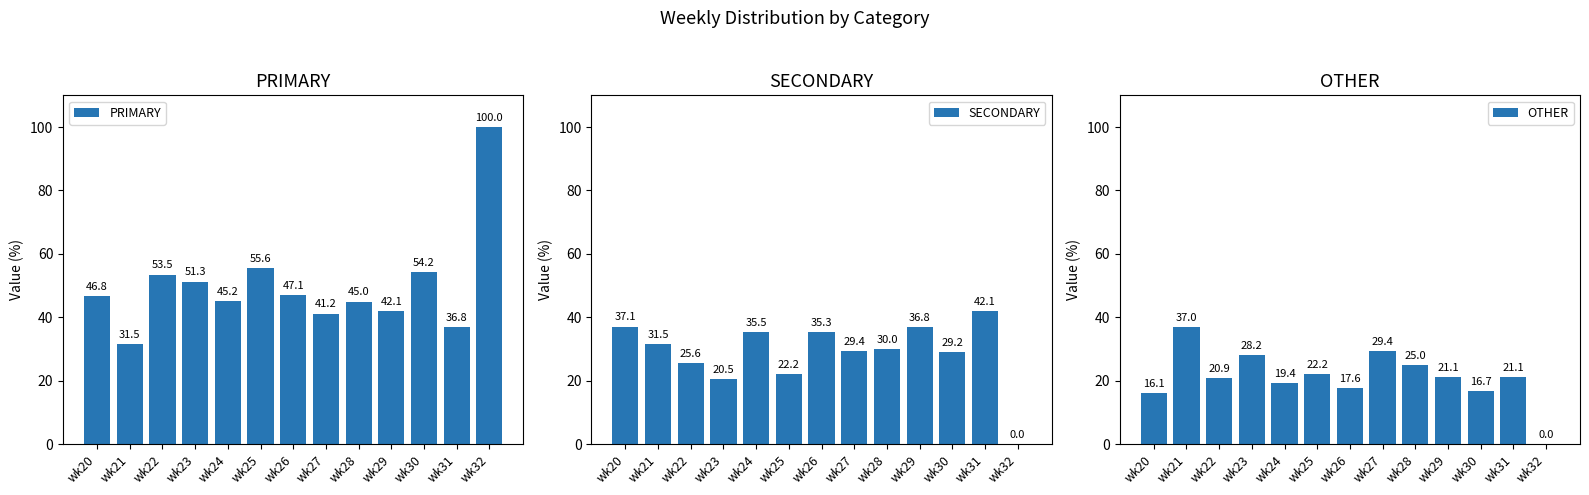

The SECONDARY series shows 11.2 at wk20. True or false?

False